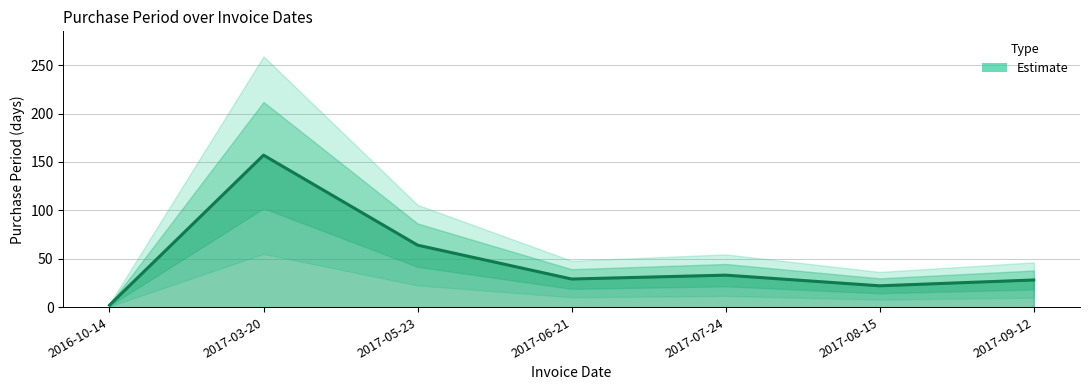

The value at 2017-05-23 is 64. True or false?

True